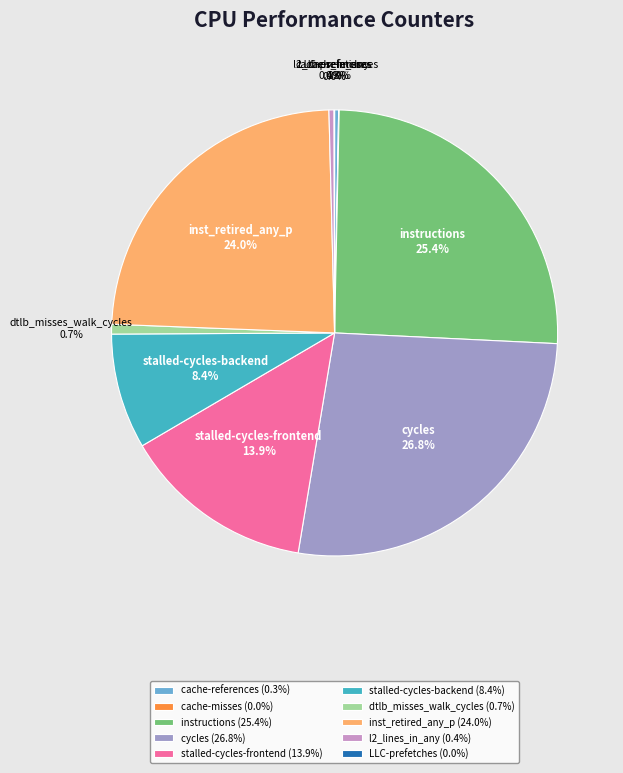

What percentage is the instructions slice, to the nearest percent?

25%